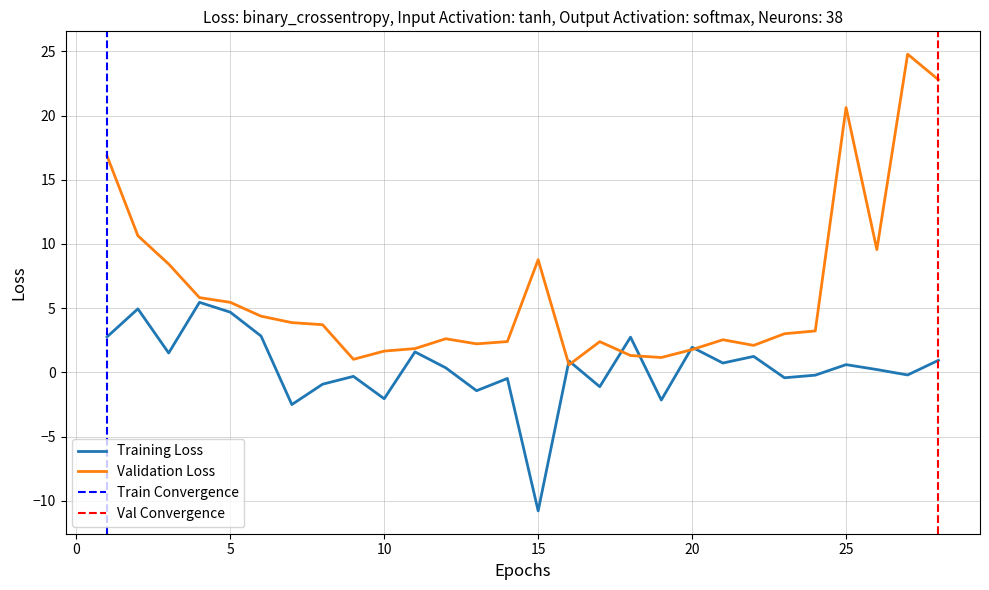

The value of Training Loss at 5 is 2.7. True or false?

False